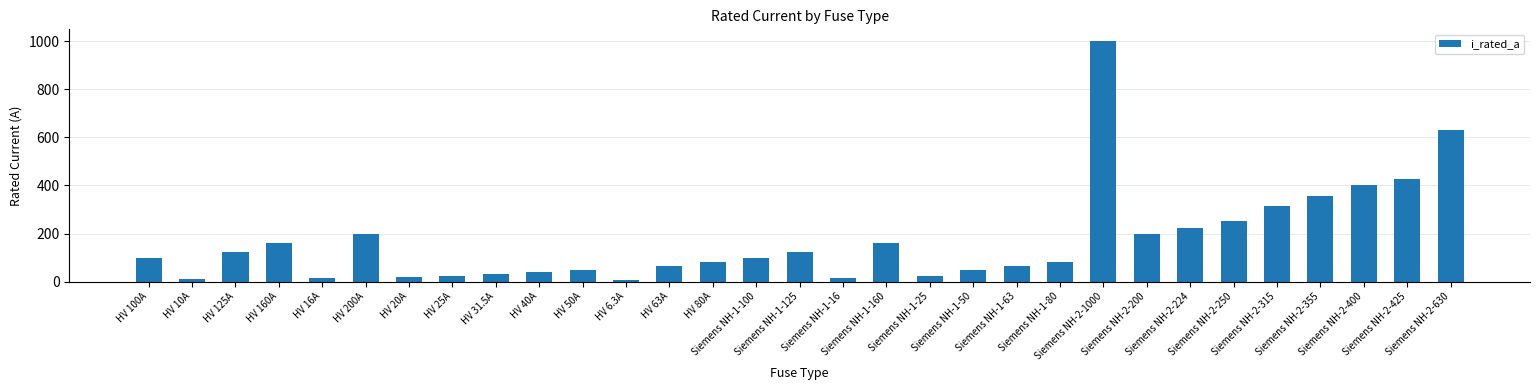

Read the value at Siemens NH-1-50.

50.0